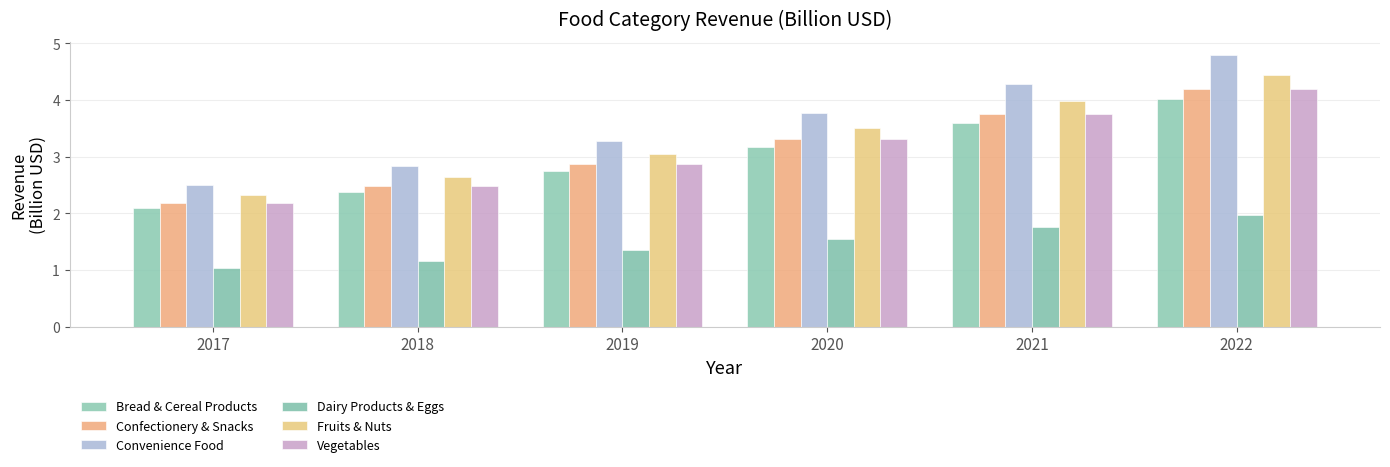

What is the total value across all series at 2022?

23.6